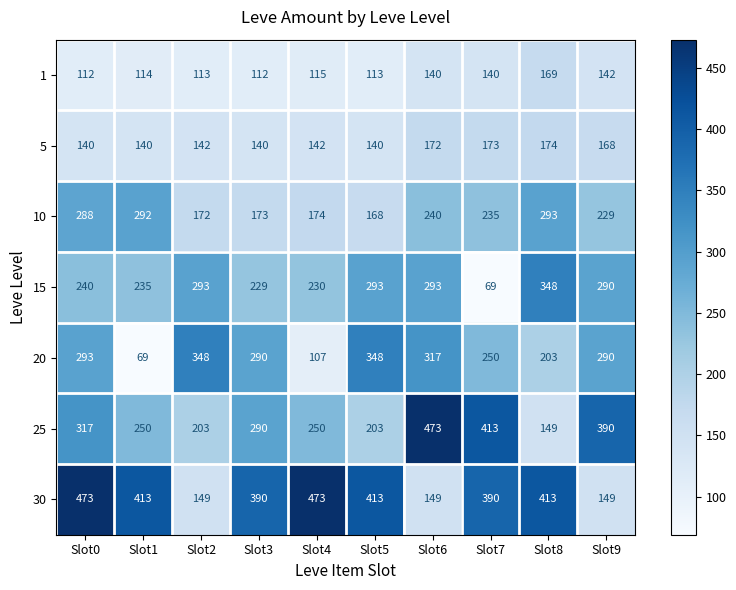

True or false: 30 has a value of 574 at Slot5.

False